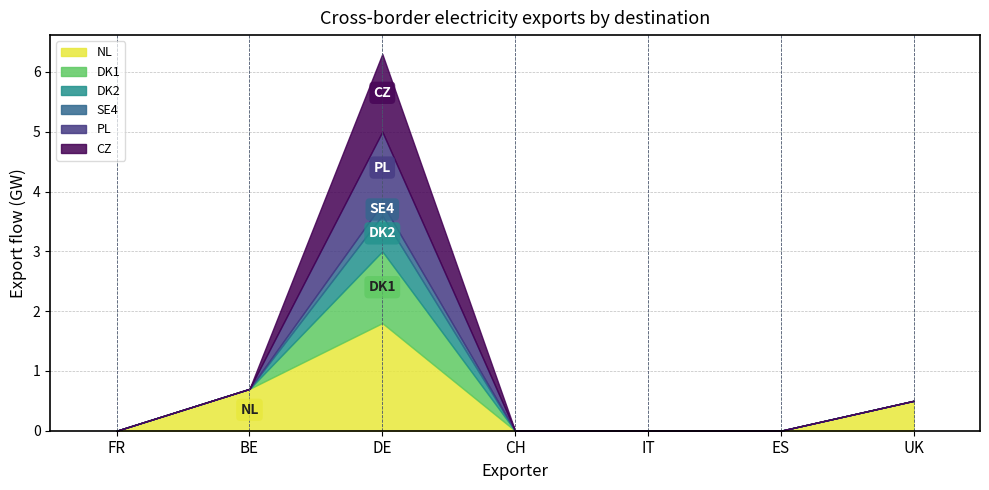

Reading left to right, transcribe all the data shown in this chart.

NL: 0.0	0.7	1.8	0.0	0.0	0.0	0.5
DK1: 0.0	0.0	1.2	0.0	0.0	0.0	0.0
DK2: 0.0	0.0	0.6	0.0	0.0	0.0	0.0
SE4: 0.0	0.0	0.2	0.0	0.0	0.0	0.0
PL: 0.0	0.0	1.2	0.0	0.0	0.0	0.0
CZ: 0.0	0.0	1.3	0.0	0.0	0.0	0.0